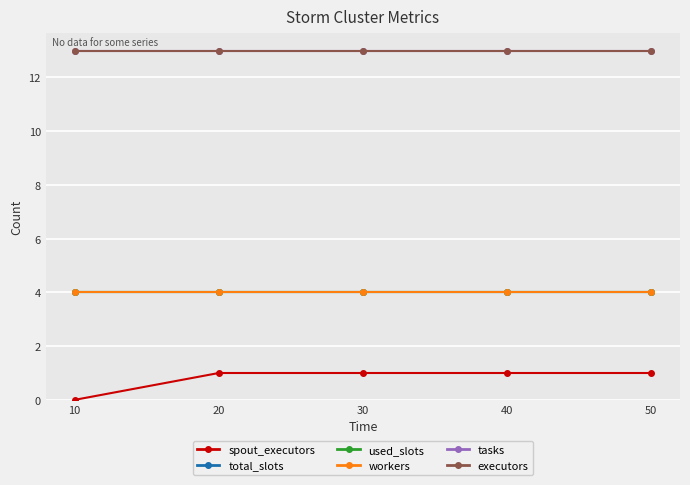

Does the chart have visible grid lines?

Yes